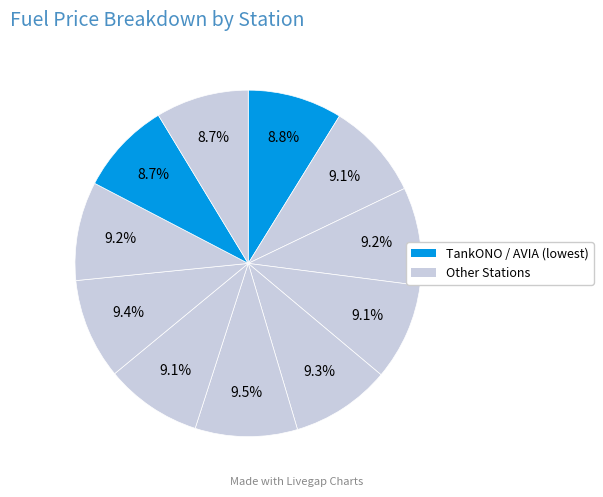

How many segments does this pie chart have?

11